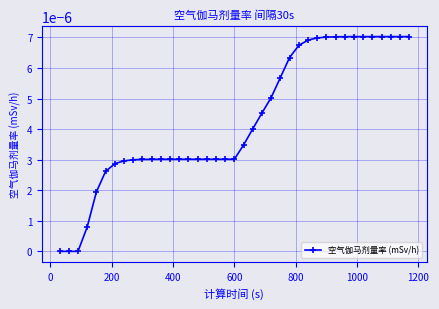

Is this an area chart (filled region under the line)?

No